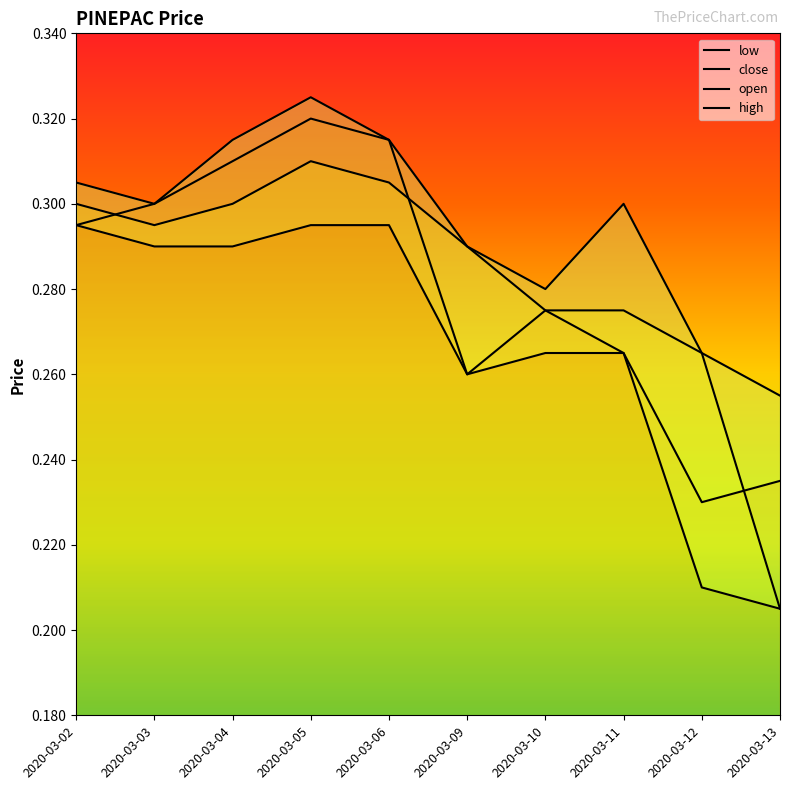

What are all the series names shown in the legend?

low, close, open, high